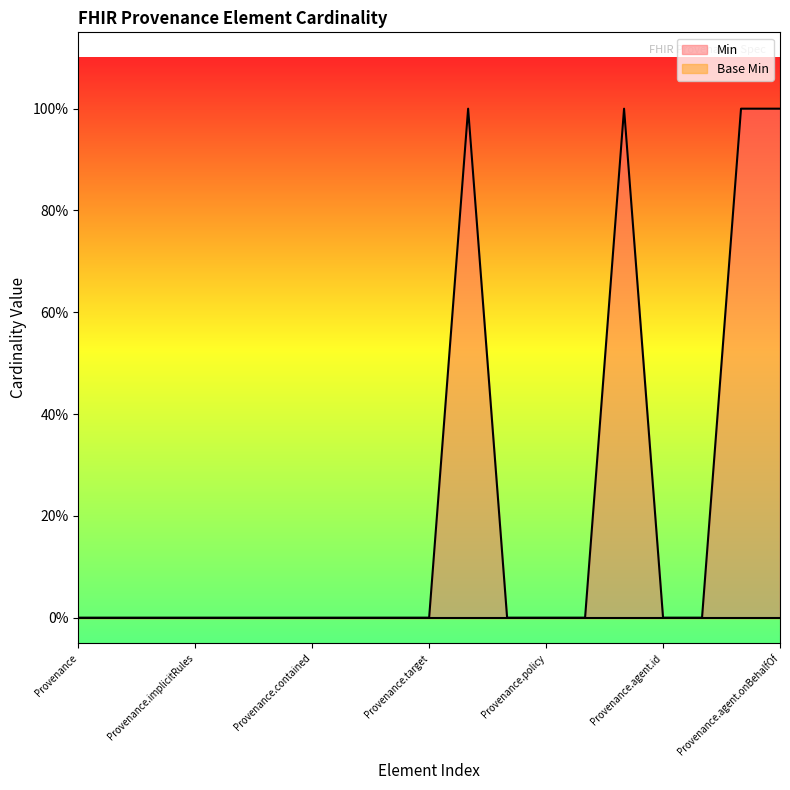

How many points are higher than both their immediate neighbors (excluding endpoints)?

2